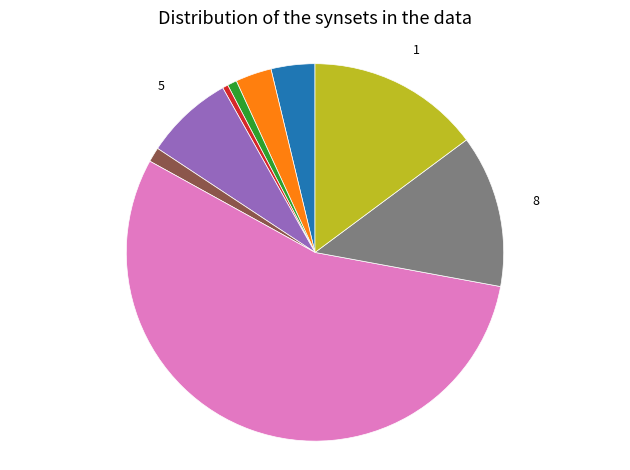

How many slices are in this pie chart?

9